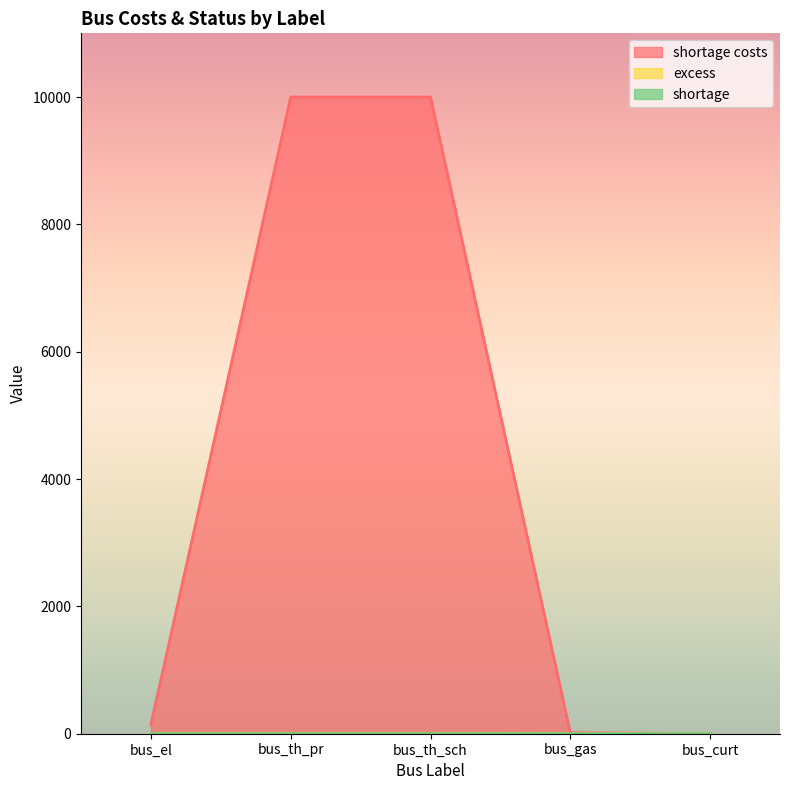

What is the sum of all shortage values?

3.0